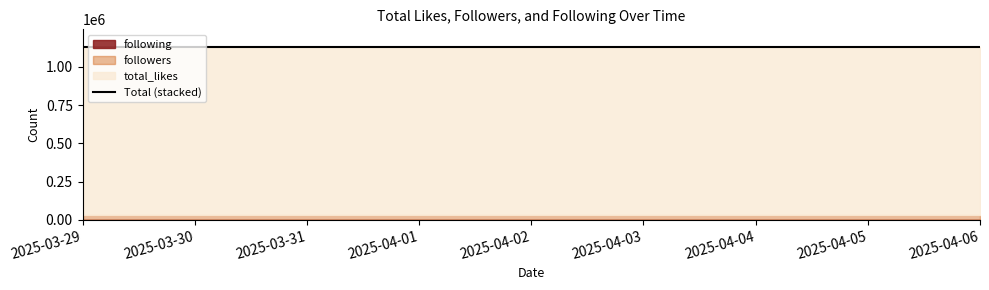

At which label is following closest to 9?

2025-03-29